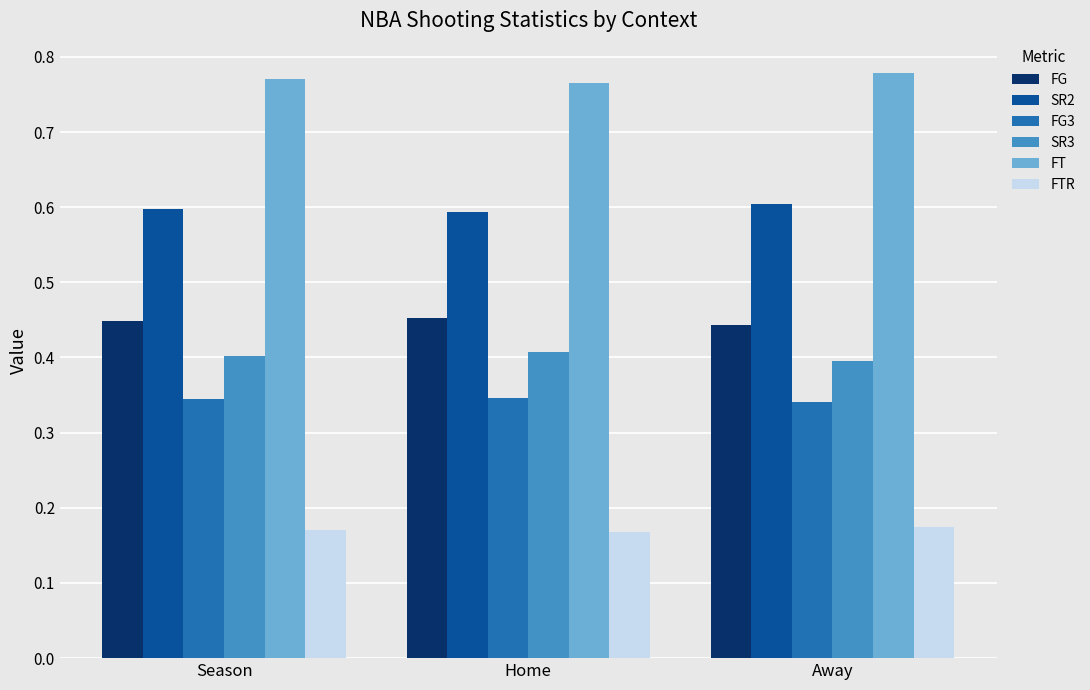

What is the difference between the highest and lowest values at Home?

0.6